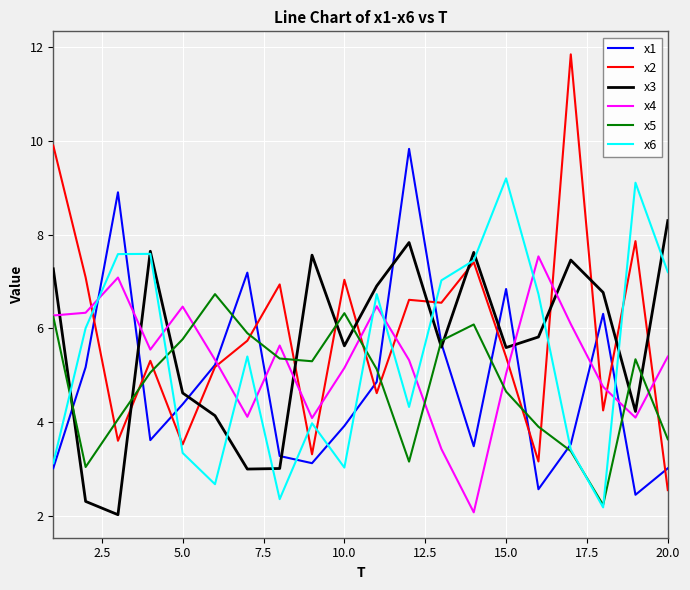

How many values in the x6 series are below 6?

10